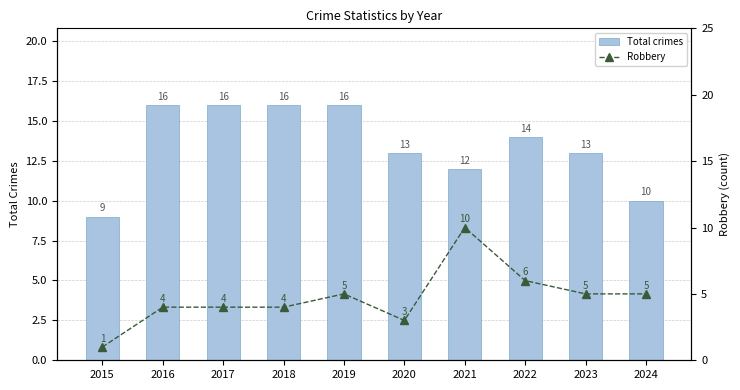

List the series in order of their overall mean, lowest first.

Robbery, Total crimes